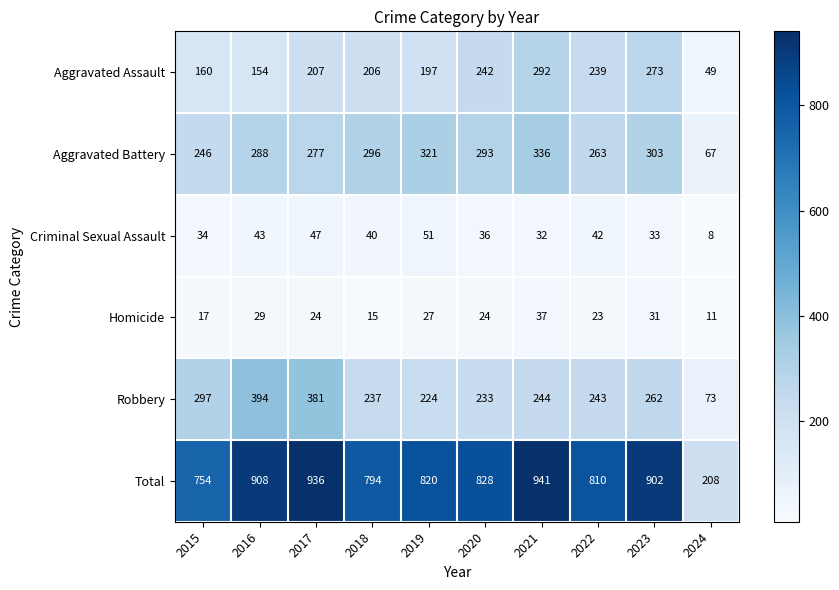

Which series has the largest total across all categories?

Total